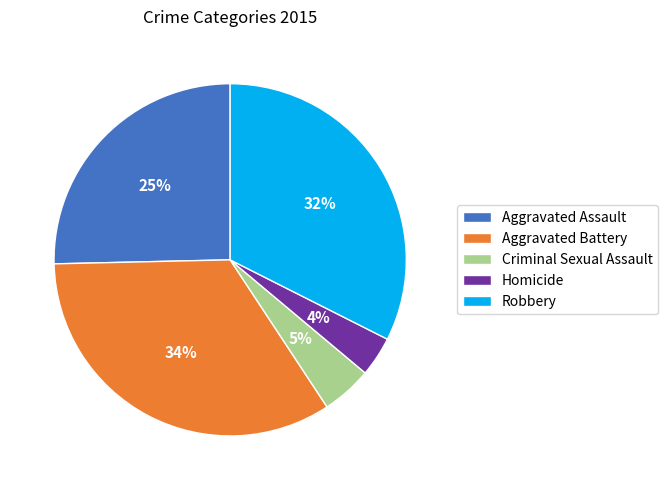

The Aggravated Battery slice represents 45% of the pie. True or false?

False